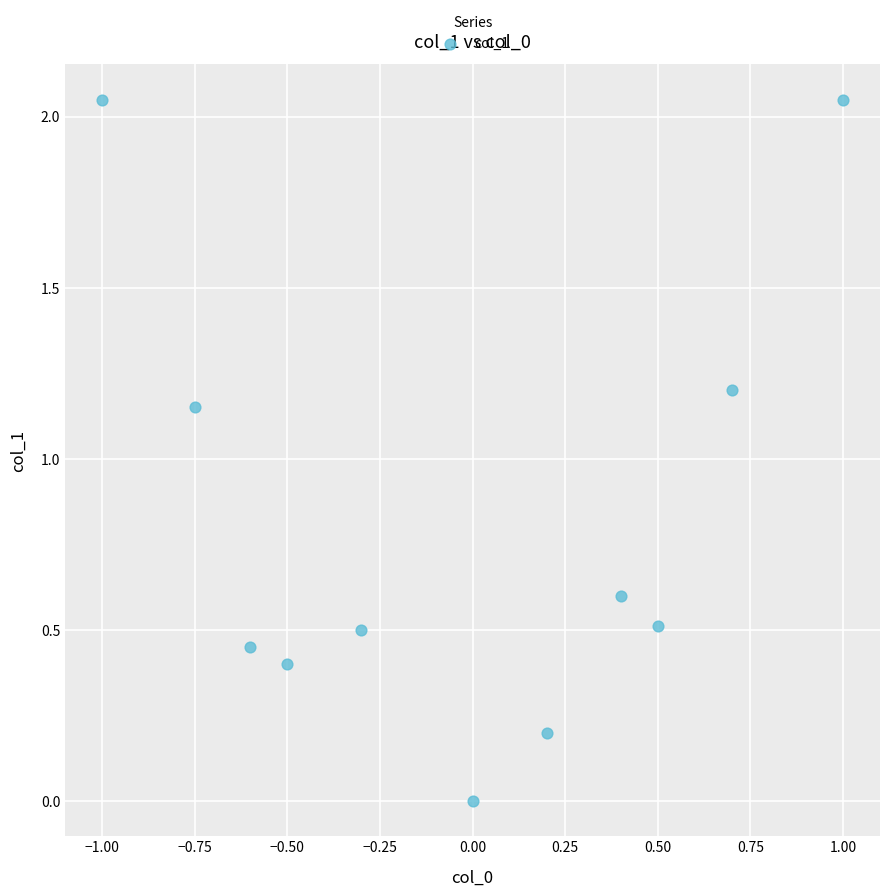

What is the average Y value?

0.8